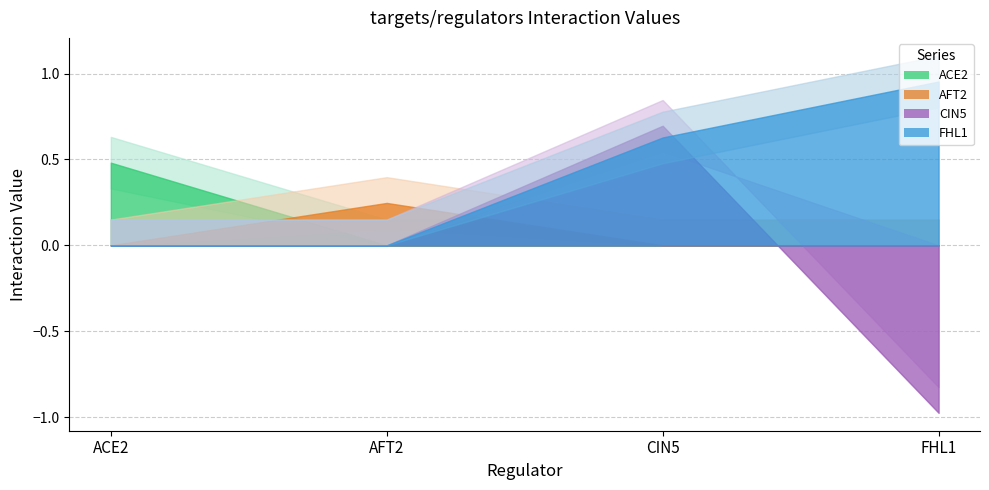

Reading right to left, transcribe all the data shown in this chart.

ACE2: 0.0	0.0	0.0	0.5
AFT2: 0.0	0.0	0.2	0.0
CIN5: -1.0	0.7	0.0	0.0
FHL1: 1.0	0.6	0.0	0.0